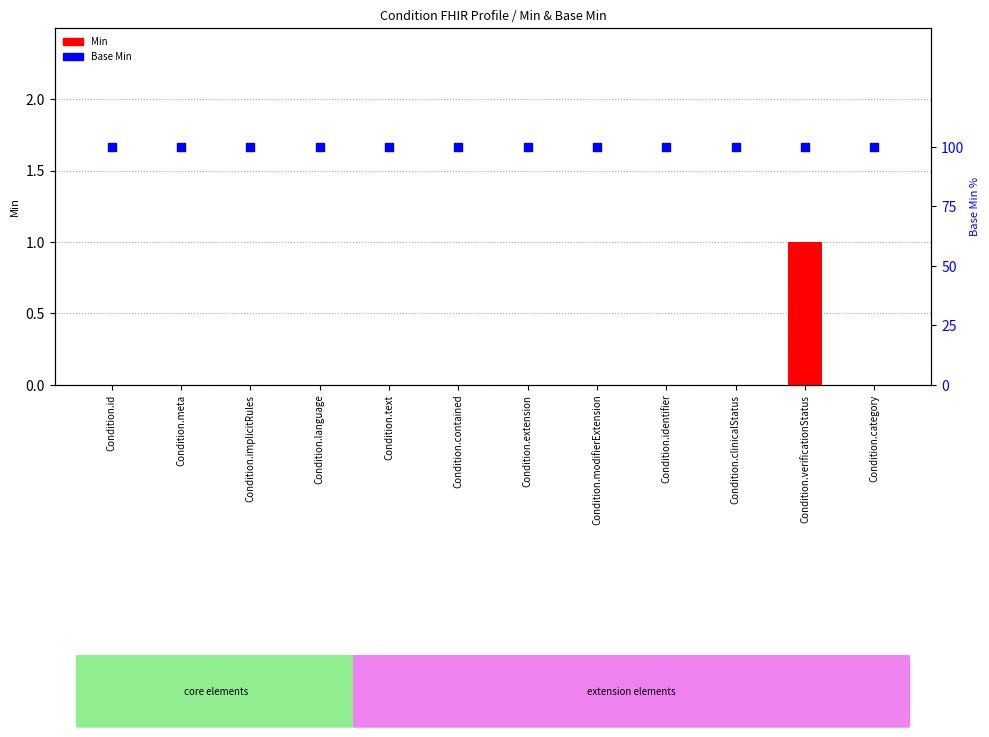

Which series contains the lowest Y value?

Min